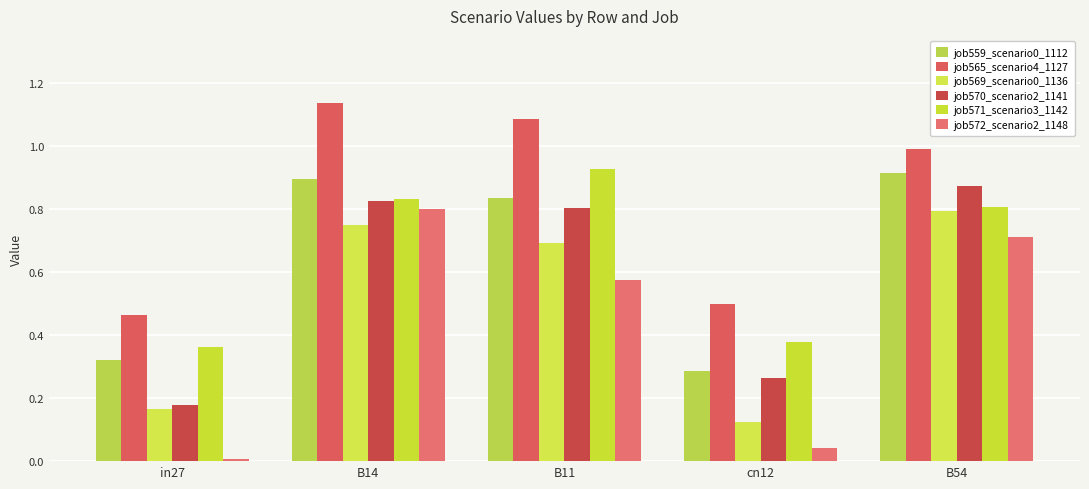

The job572_scenario2_1148 series shows 0.6 at B11. True or false?

True